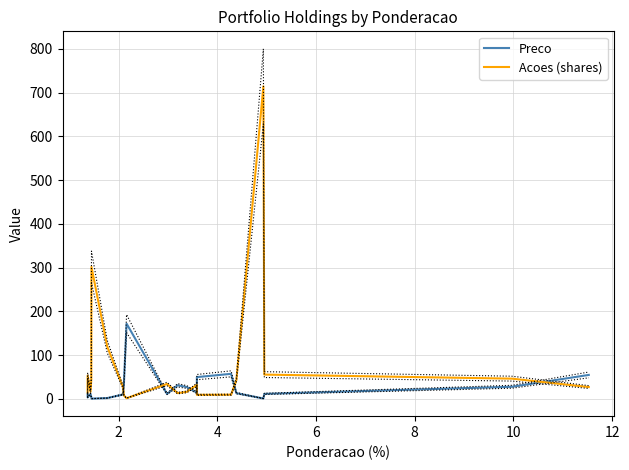

At which category does Acoes (shares) reach its first local valley?

4